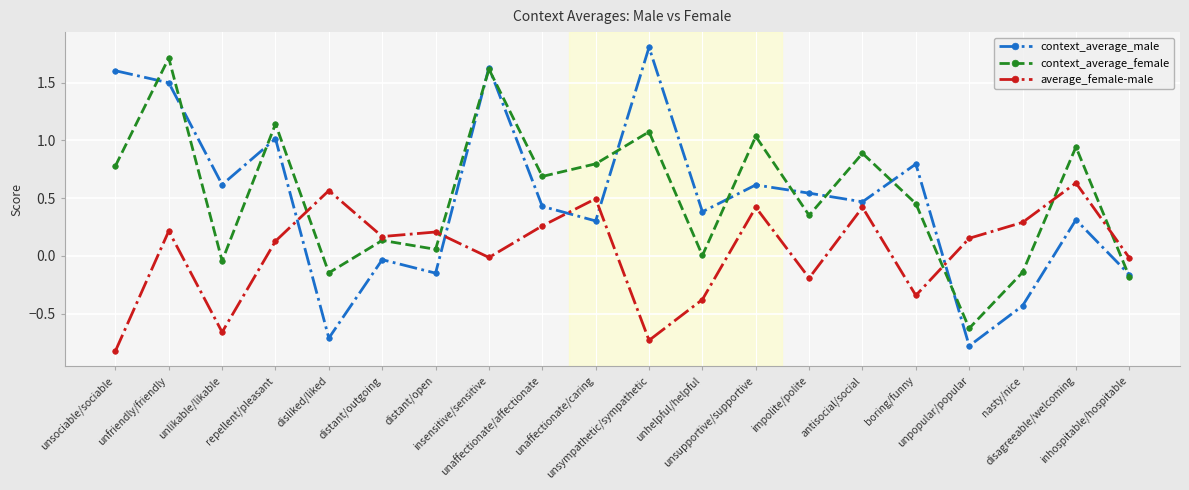

What is the difference between the maximum and minimum values in the context_average_male series?

2.6